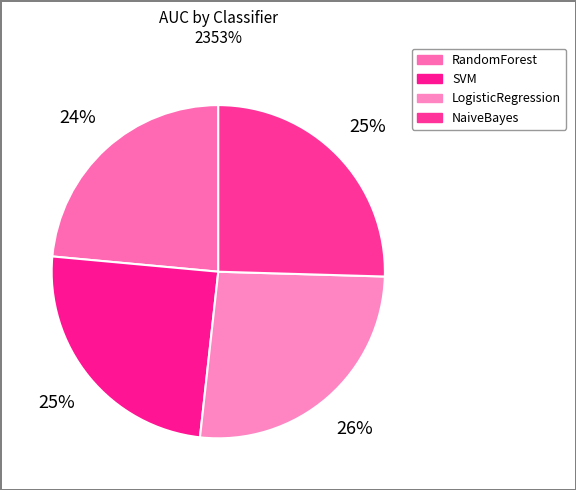

Does any single category account for the majority?

No